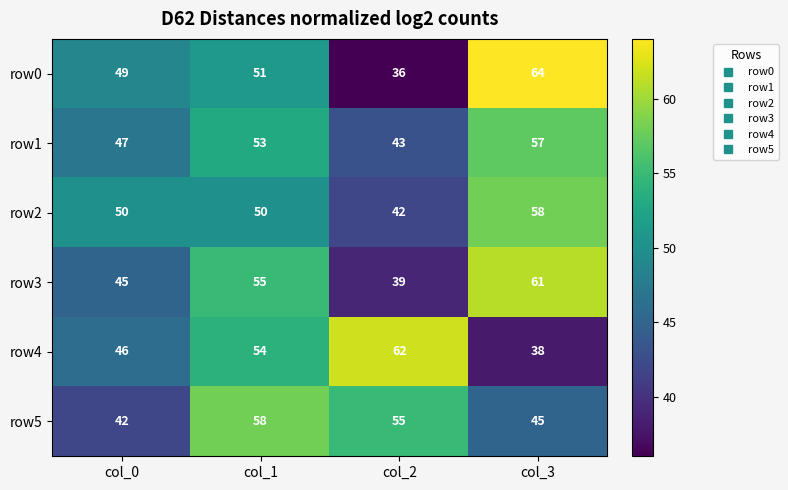

What is the difference between the second highest and minimum values in the row1 series?

10